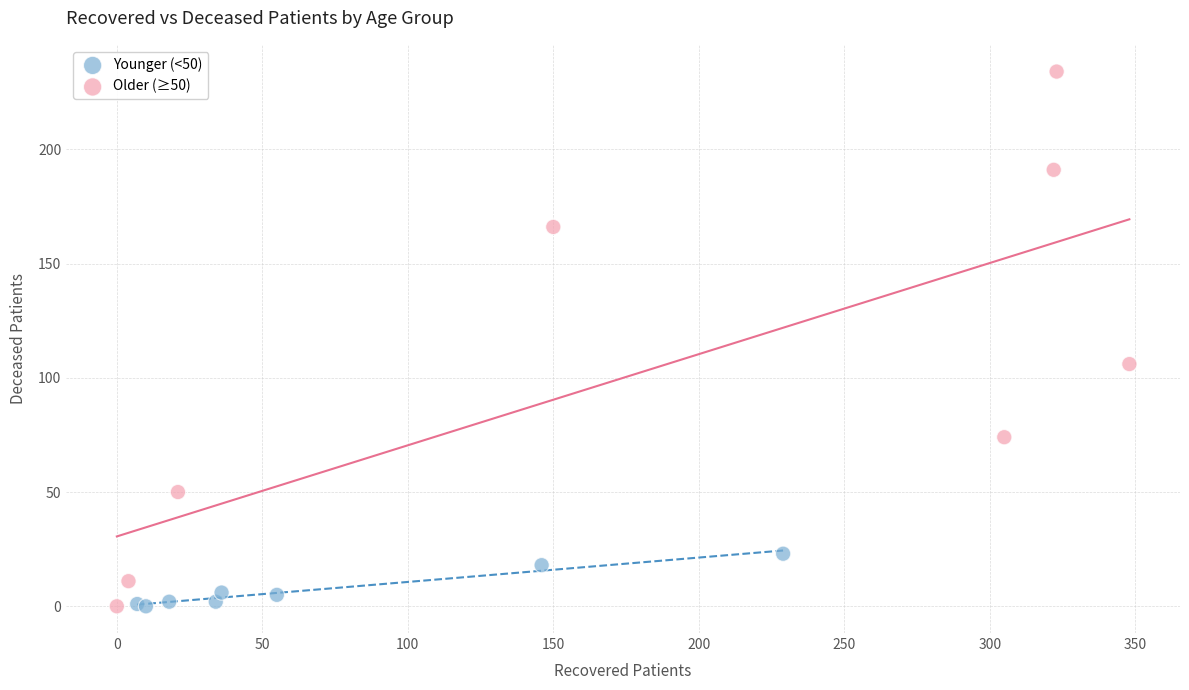

Which series has the largest Y range (max minus min)?

Older (≥50)